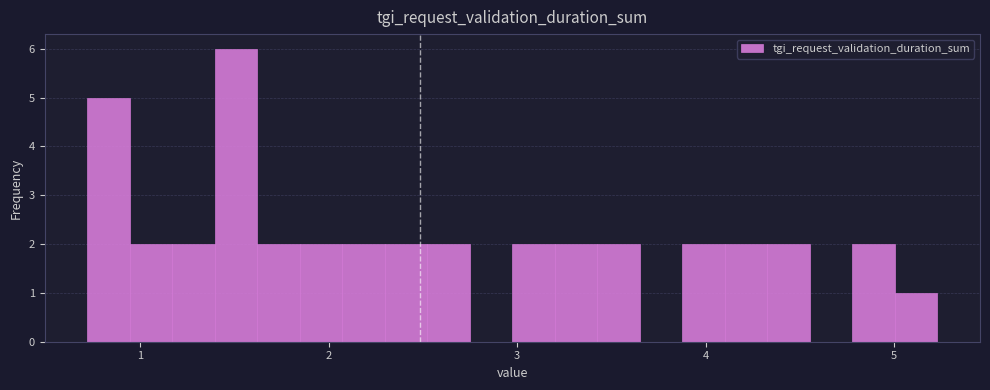

Around what value on the x-axis is the tallest bar? Give the approximate position of its centre, as read against the axis.

1.5